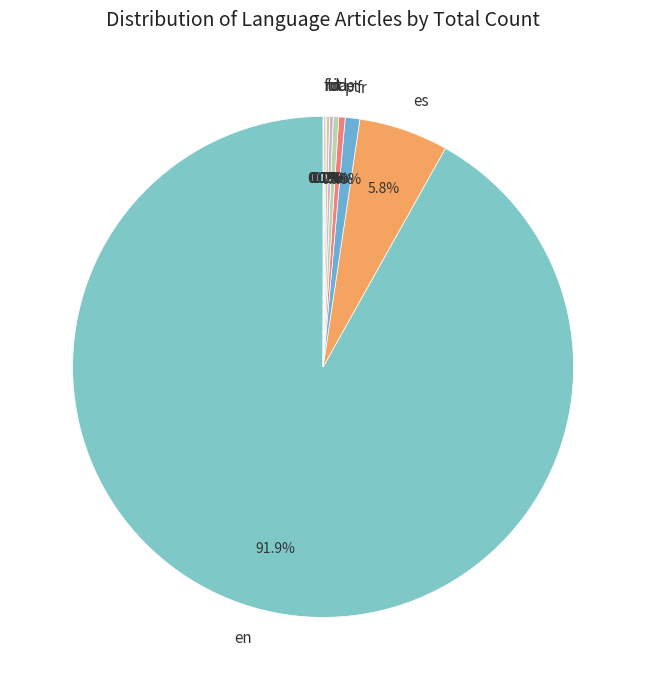

Do en and pt together represent more than half of the pie?

Yes